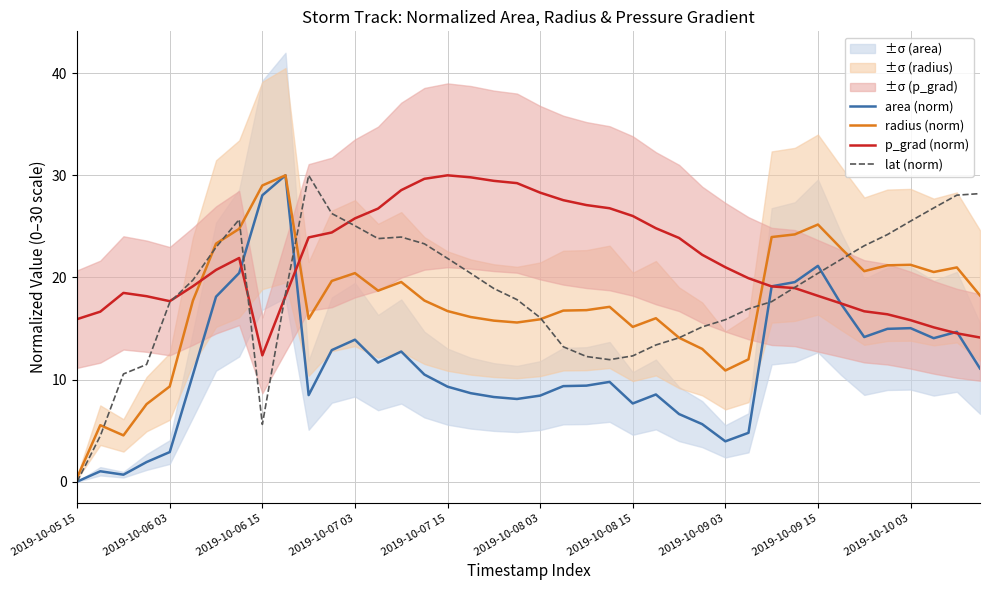

Which has a higher value, 15 or 18?

15